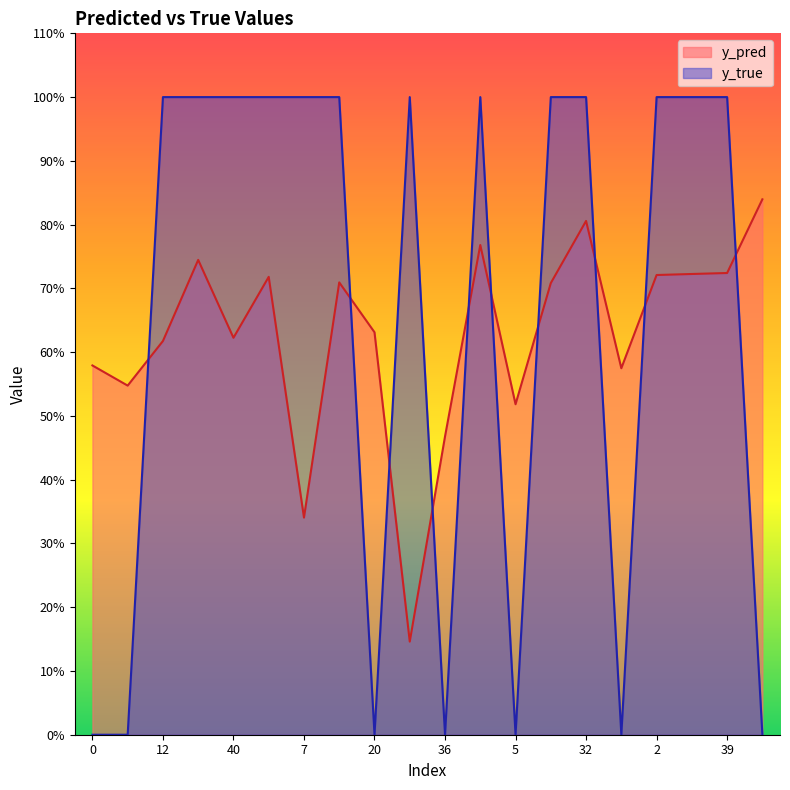

Between 0 and 17, which is larger?

17